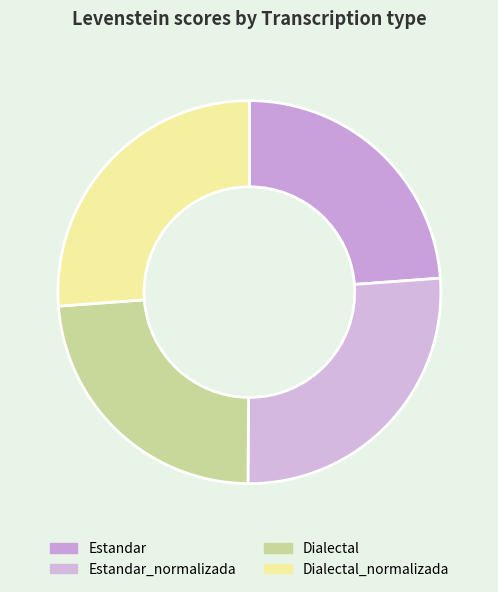

Between Estandar and Dialectal, which is larger?

Estandar